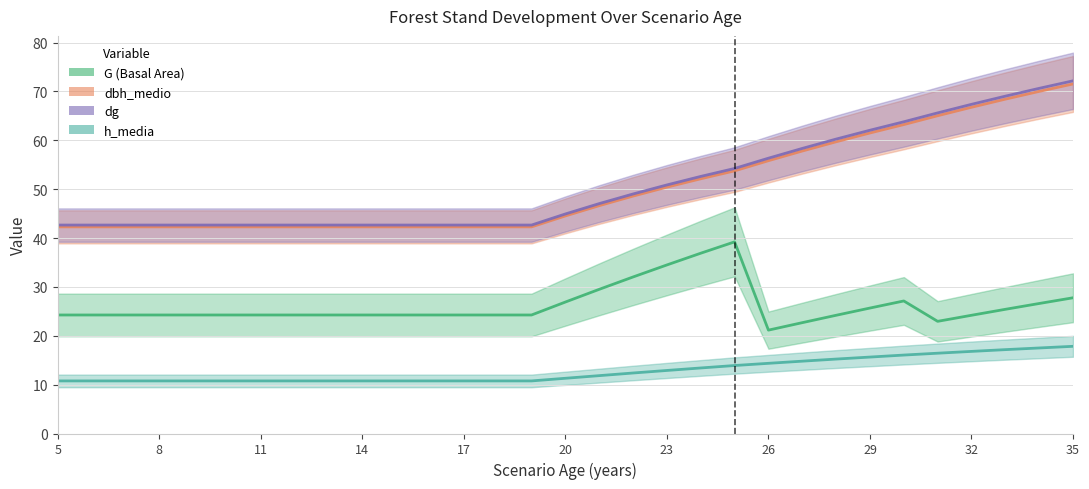

How many data points in h_media are less than 11?

15